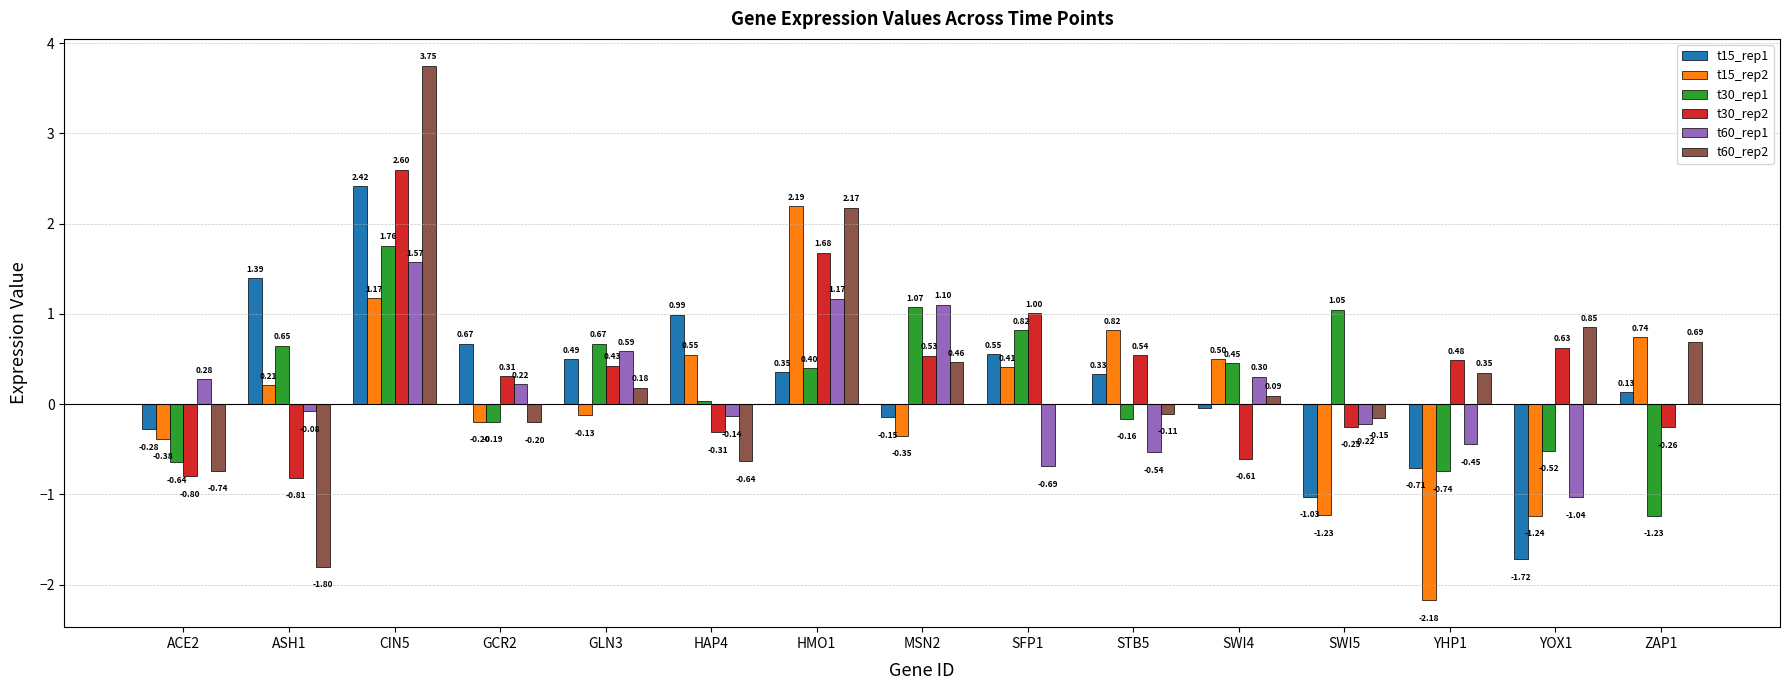

What is the sum of the t30_rep1 values at STB5 and ACE2?

-0.8